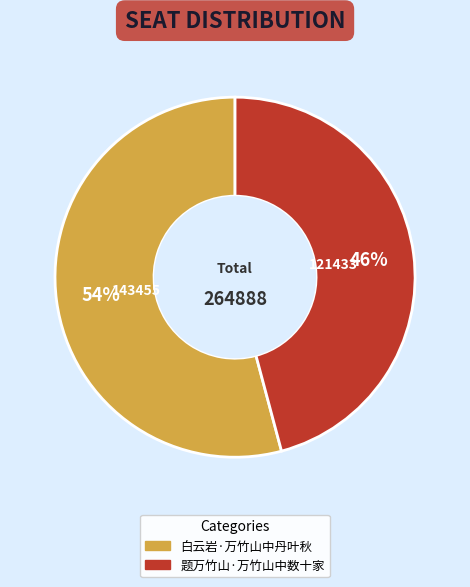

To the nearest percent, what percentage of the pie is 题万竹山·万竹山中数十家?

46%